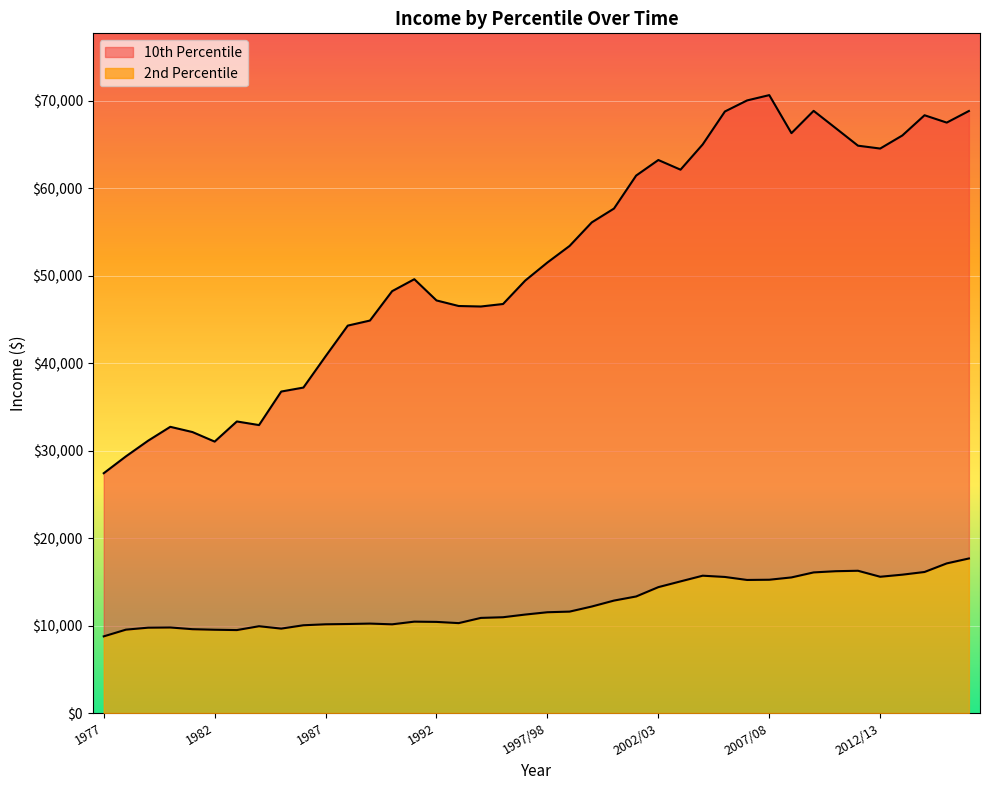

True or false: 10th Percentile has a value of 50871 at 1980.

False